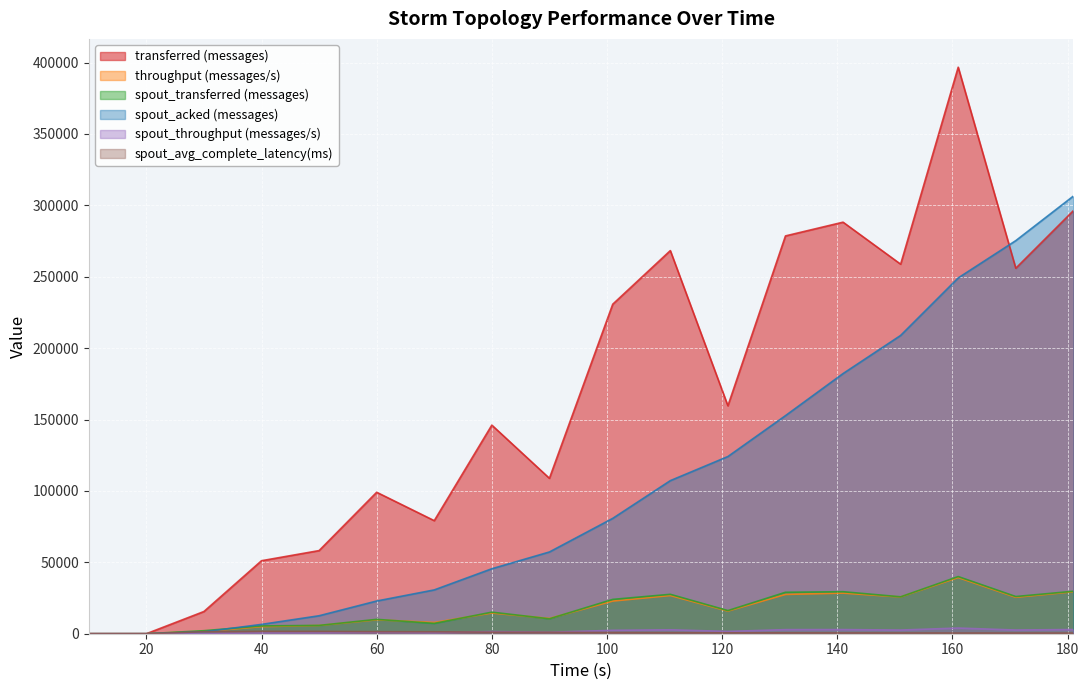

Count the number of categories in the chart.

18